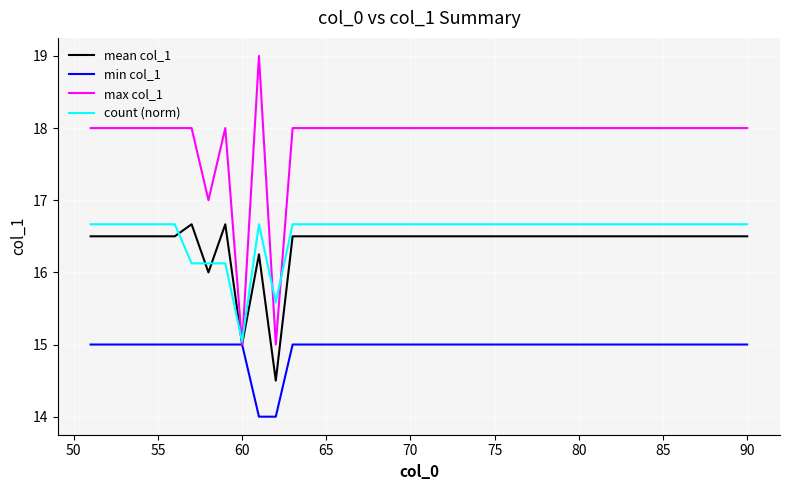

What are all the series names shown in the legend?

mean col_1, min col_1, max col_1, count (norm)